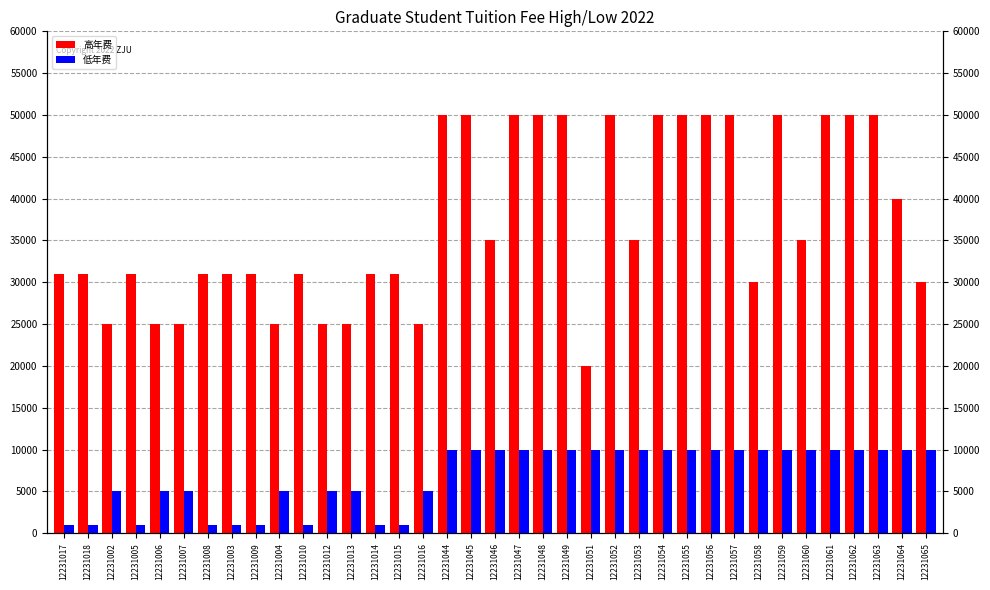

Reading left to right, transcribe all the data shown in this chart.

高年费: 31000	31000	25000	31000	25000	25000	31000	31000	31000	25000	31000	25000	25000	31000	31000	25000	50000	50000	35000	50000	50000	50000	20000	50000	35000	50000	50000	50000	50000	30000	50000	35000	50000	50000	50000	40000	30000
低年费: 1000	1000	5000	1000	5000	5000	1000	1000	1000	5000	1000	5000	5000	1000	1000	5000	10000	10000	10000	10000	10000	10000	10000	10000	10000	10000	10000	10000	10000	10000	10000	10000	10000	10000	10000	10000	10000